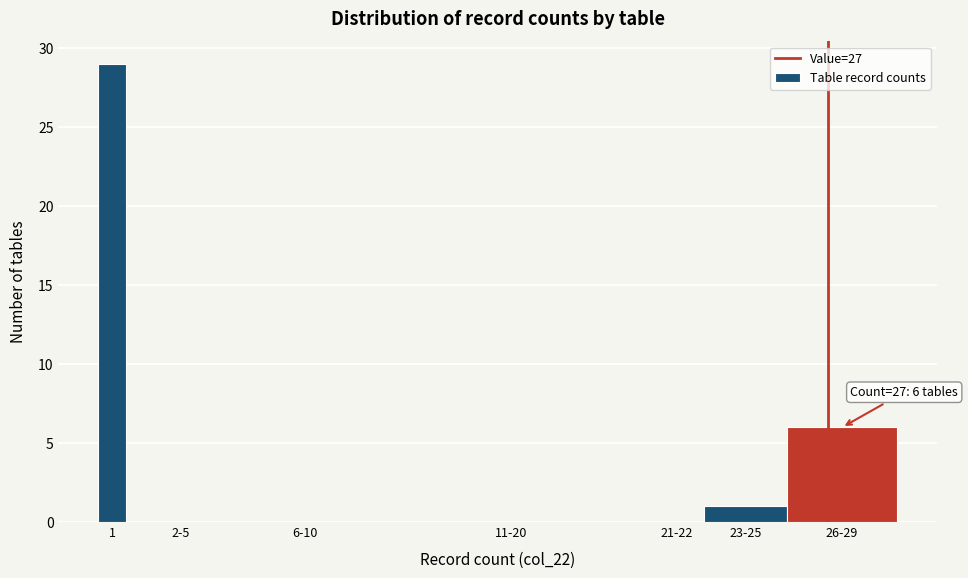

Reading left to right, what are all the values shown in this chart?

1=29	2-5=0	6-10=0	11-20=0	21-22=0	23-25=1	26-29=6